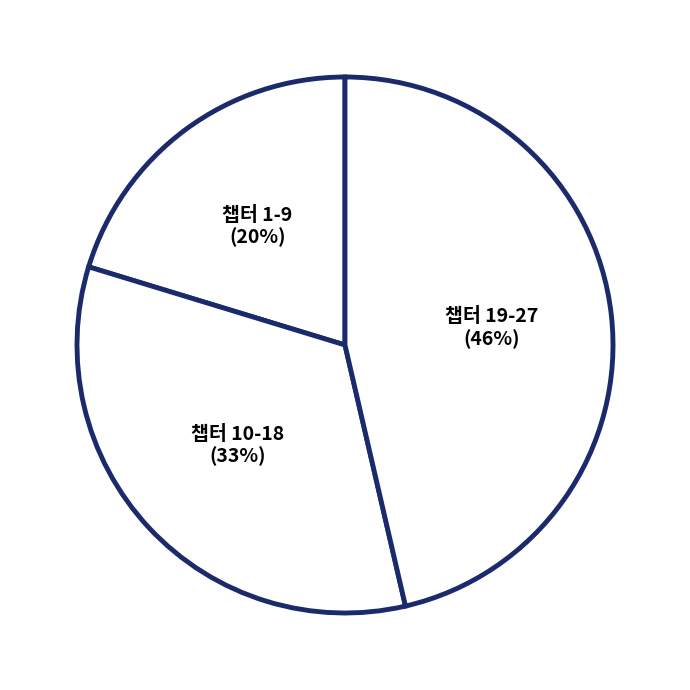

To the nearest percent, what is the difference between the largest and smallest slice percentages?

26%